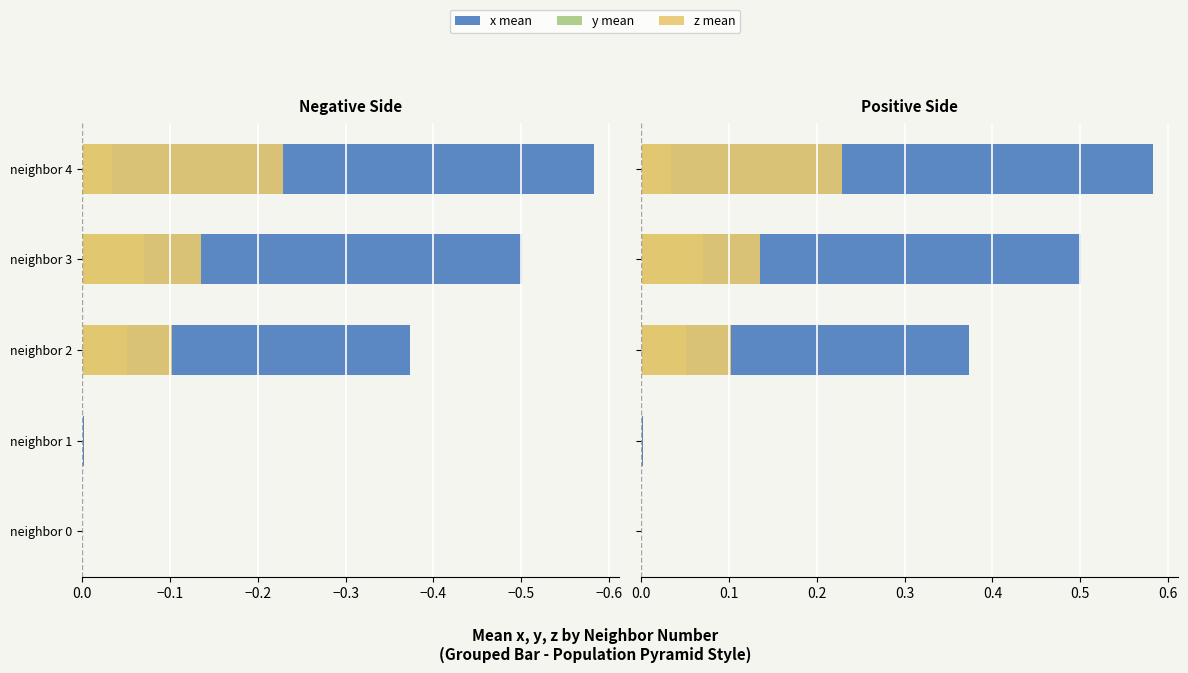

How many bars are there in total?

15